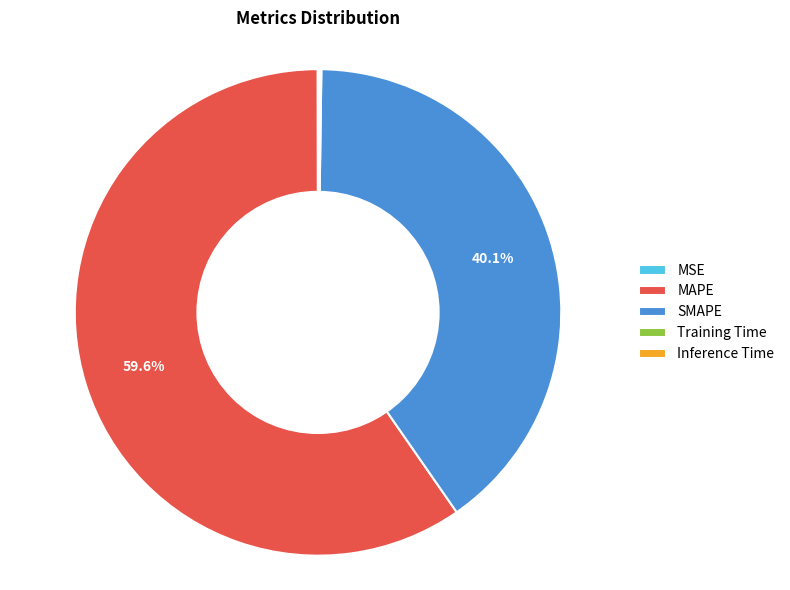

Between SMAPE and MAPE, which is larger?

MAPE